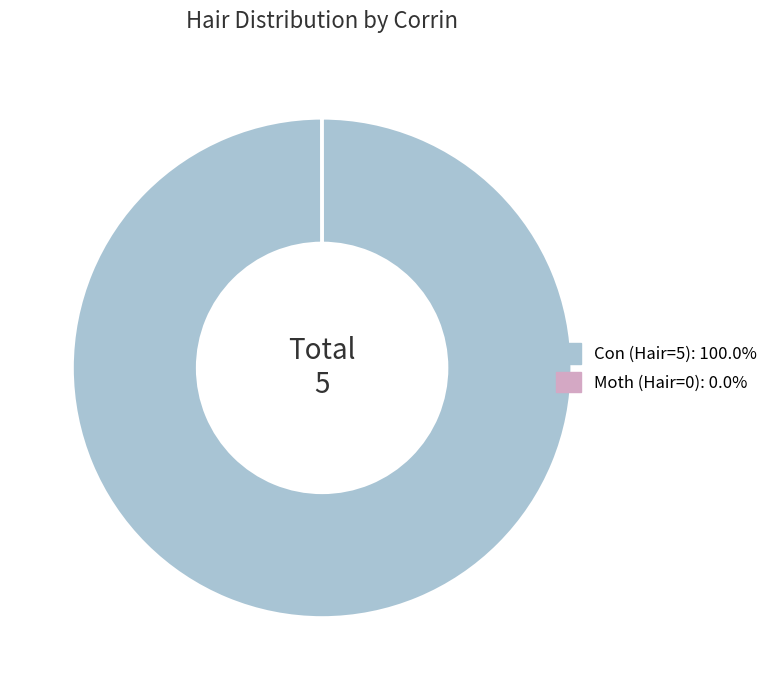

Which category has the biggest portion of the pie?

Con